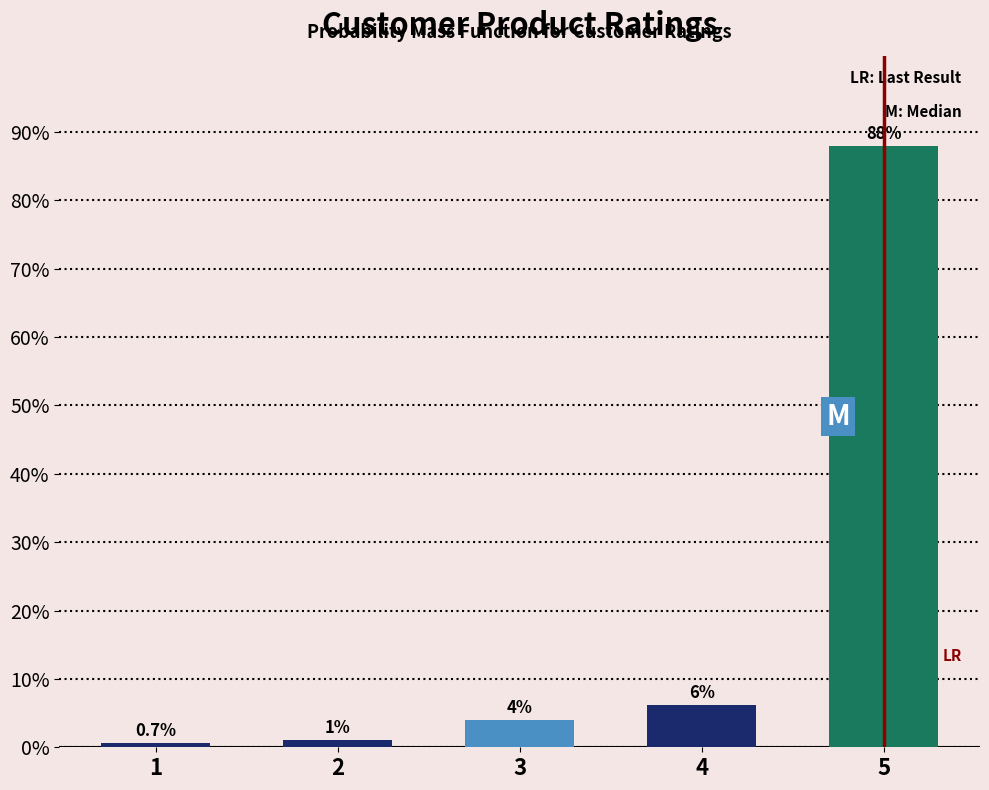

What is the sum of all values?

100.0